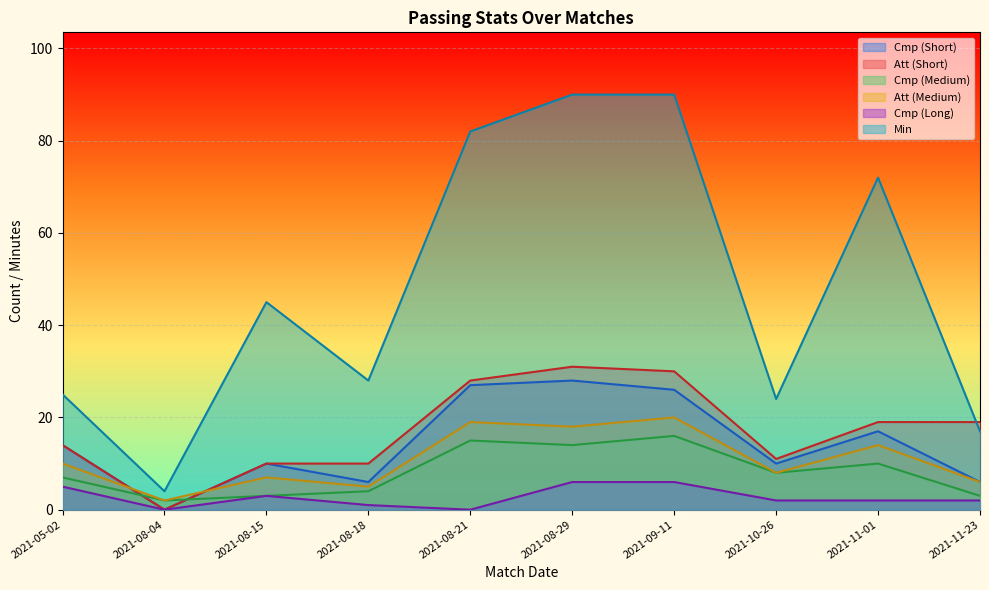

How many data points does each series have?

10